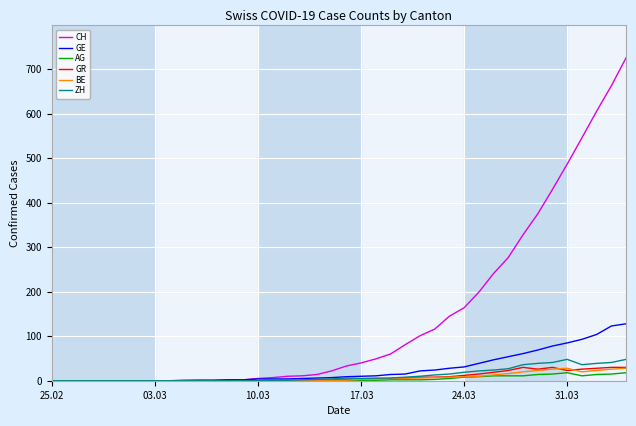

What is the greatest value displayed?

726